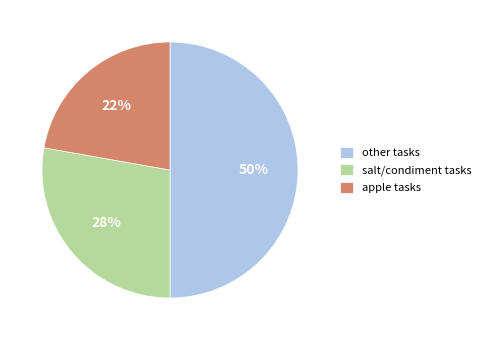

Does salt/condiment tasks represent more than half of the total?

No